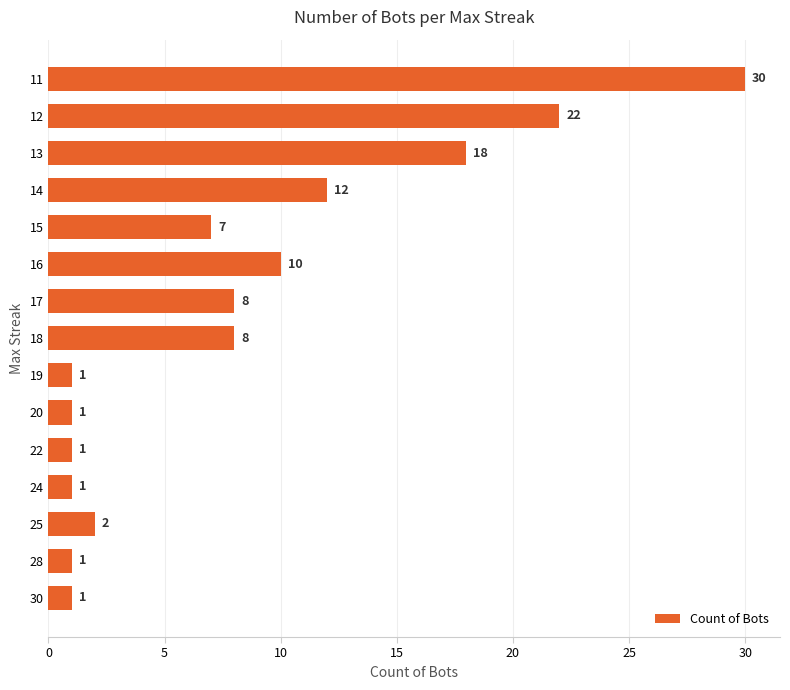

Where is the data nearest to the value 15?

14